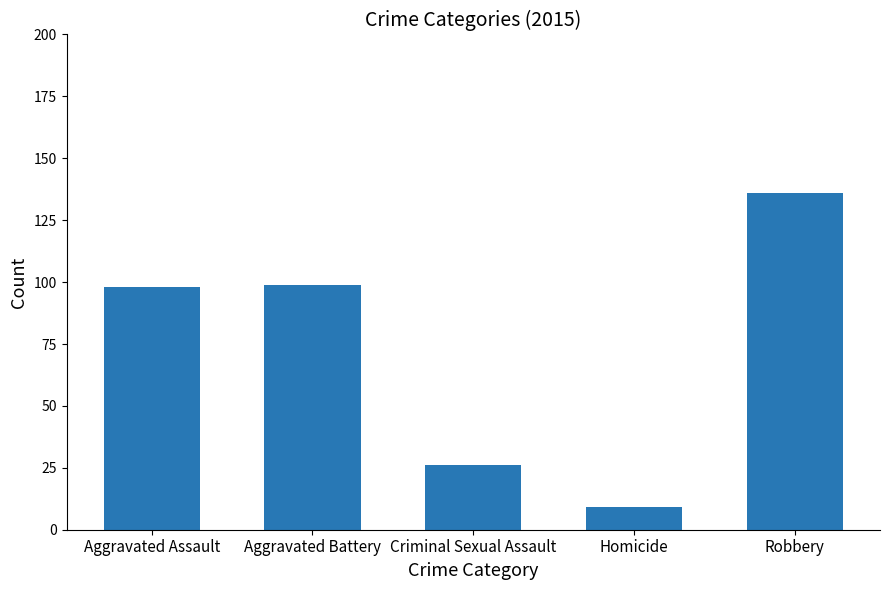

Reading left to right, extract all data points from this chart.

Aggravated Assault=98	Aggravated Battery=99	Criminal Sexual Assault=26	Homicide=9	Robbery=136